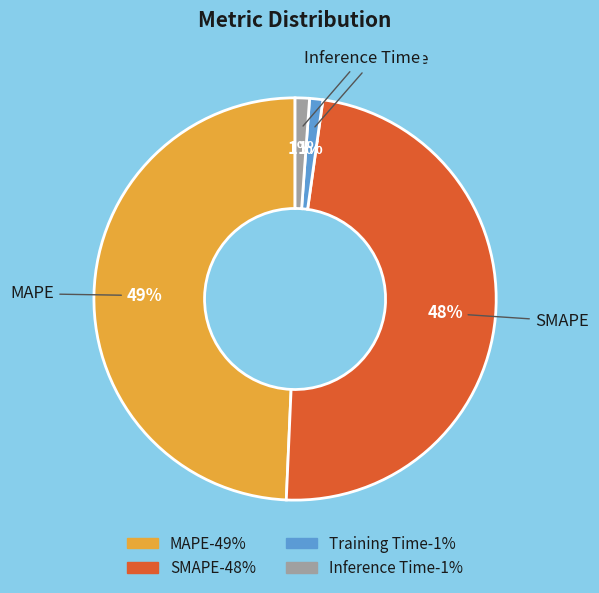

True or false: Training Time accounts for 1% of the total.

True